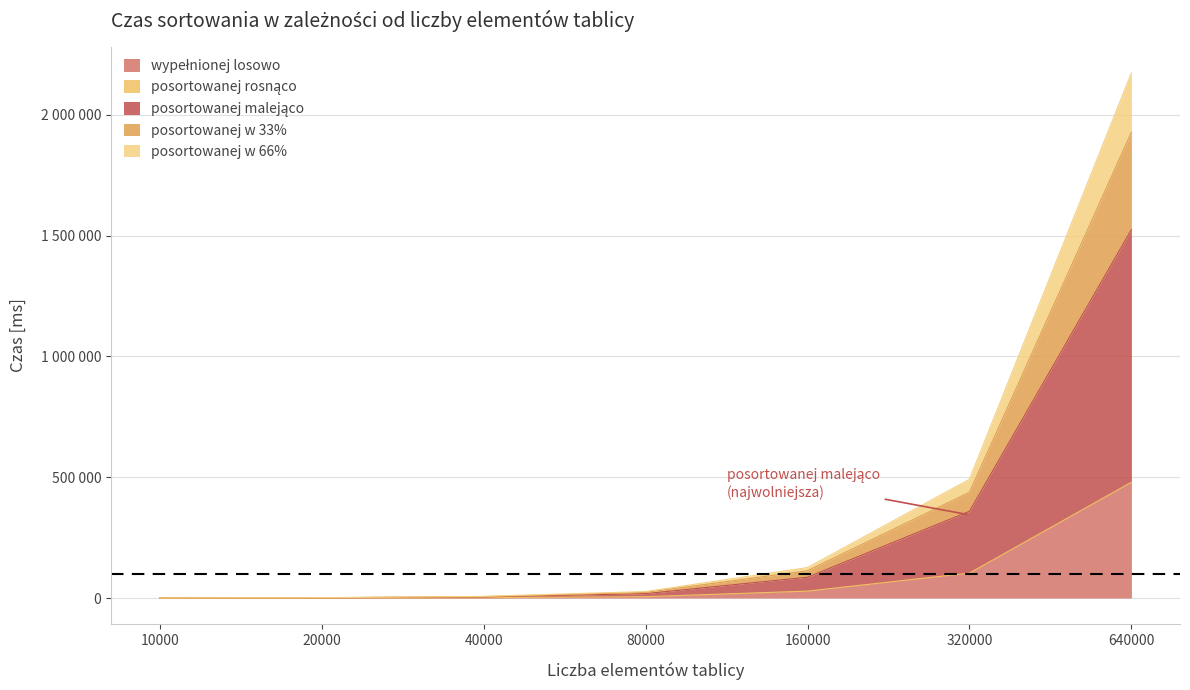

What are all the series names shown in the legend?

wypełnionej losowo, posortowanej rosnąco, posortowanej malejąco, posortowanej w 33%, posortowanej w 66%